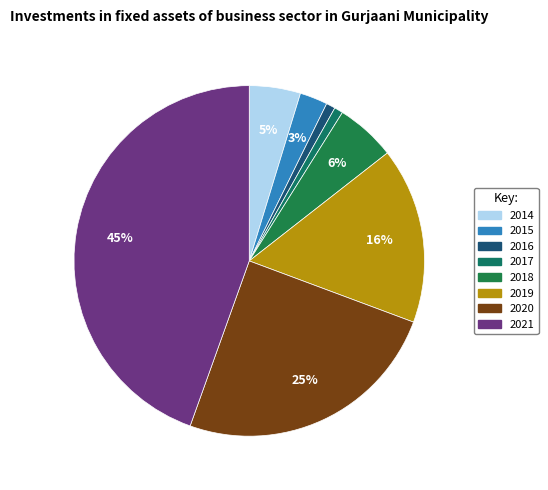

Which category has the smallest portion of the pie?

2017